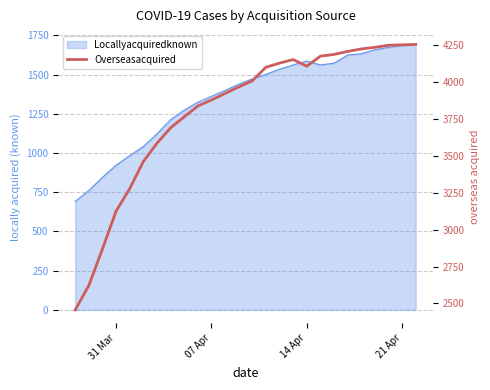

How many interior local peaks (higher than both neighbors) does the data have?

1